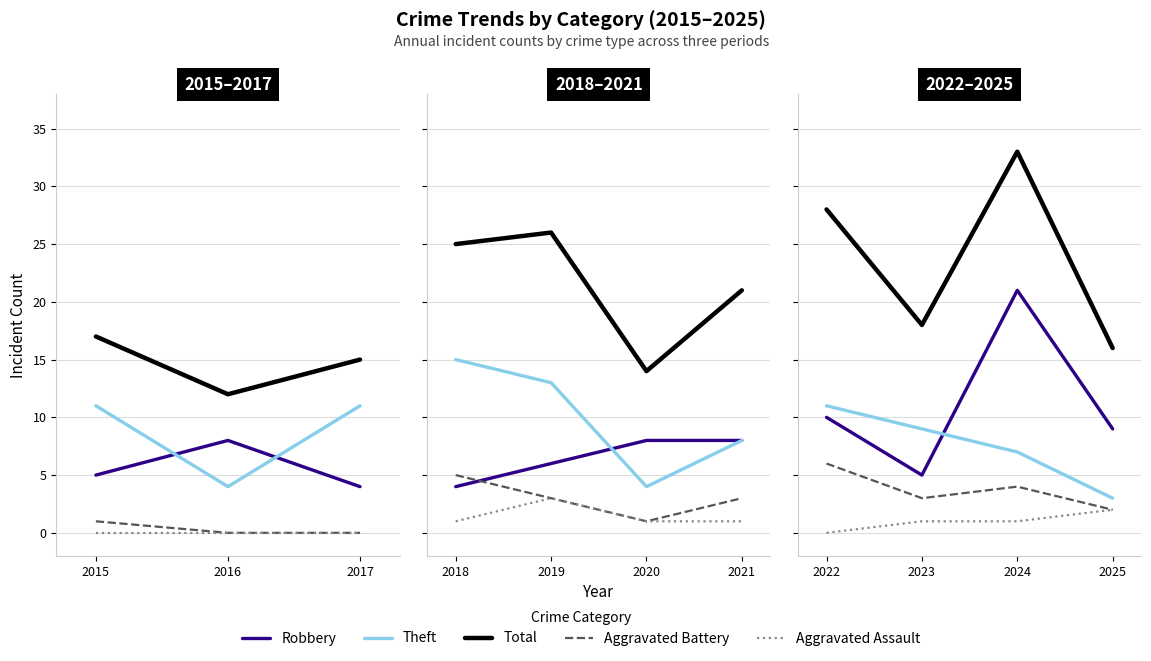

True or false: Total and Theft intersect in this chart.

False